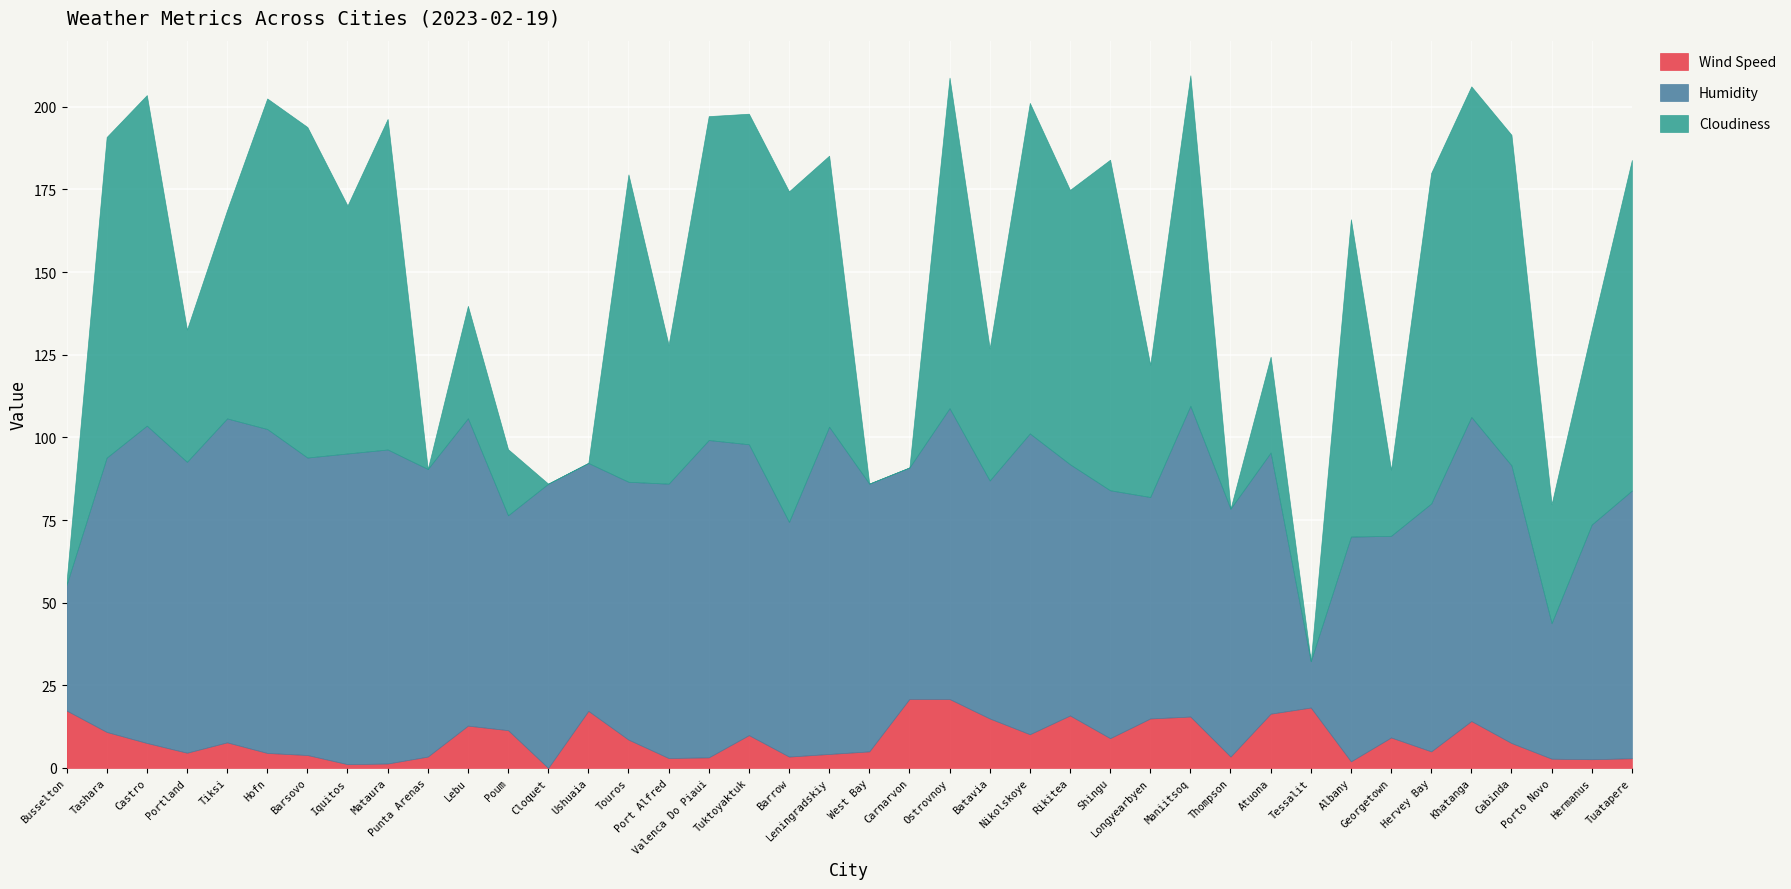

Reading left to right, list all the values displayed in this chart.

Wind Speed: Busselton=17.4	Tashara=10.9	Castro=7.6	Portland=4.6	Tiksi=7.7	Hofn=4.5	Barsovo=3.9	Iquitos=1.1	Mataura=1.3	Punta Arenas=3.4	Lebu=12.8	Poum=11.4	Cloquet=0.0	Ushuaia=17.3	Touros=8.6	Port Alfred=3.0	Valenca Do Piaui=3.2	Tuktoyaktuk=9.9	Barrow=3.4	Leningradskiy=4.2	West Bay=5.0	Carnarvon=20.9	Ostrovnoy=20.9	Batavia=15.0	Nikolskoye=10.2	Rikitea=15.9	Shingu=9.0	Longyearbyen=15.0	Maniitsoq=15.6	Thompson=3.4	Atuona=16.4	Tessalit=18.3	Albany=2.0	Georgetown=9.2	Hervey Bay=5.0	Khatanga=14.2	Cabinda=7.5	Porto Novo=2.8	Hermanus=2.6	Tuatapere=2.9
Humidity: Busselton=38.0	Tashara=83.0	Castro=96.0	Portland=88.0	Tiksi=98.0	Hofn=98.0	Barsovo=90.0	Iquitos=94.0	Mataura=95.0	Punta Arenas=87.0	Lebu=93.0	Poum=65.0	Cloquet=86.0	Ushuaia=75.0	Touros=78.0	Port Alfred=83.0	Valenca Do Piaui=96.0	Tuktoyaktuk=88.0	Barrow=71.0	Leningradskiy=99.0	West Bay=81.0	Carnarvon=70.0	Ostrovnoy=88.0	Batavia=72.0	Nikolskoye=91.0	Rikitea=76.0	Shingu=75.0	Longyearbyen=67.0	Maniitsoq=94.0	Thompson=75.0	Atuona=79.0	Tessalit=14.0	Albany=68.0	Georgetown=61.0	Hervey Bay=75.0	Khatanga=92.0	Cabinda=84.0	Porto Novo=41.0	Hermanus=71.0	Tuatapere=81.0
Cloudiness: Busselton=1.0	Tashara=97.0	Castro=100.0	Portland=40.0	Tiksi=63.0	Hofn=100.0	Barsovo=100.0	Iquitos=75.0	Mataura=100.0	Punta Arenas=0.0	Lebu=34.0	Poum=20.0	Cloquet=0.0	Ushuaia=0.0	Touros=93.0	Port Alfred=42.0	Valenca Do Piaui=98.0	Tuktoyaktuk=100.0	Barrow=100.0	Leningradskiy=82.0	West Bay=0.0	Carnarvon=0.0	Ostrovnoy=100.0	Batavia=40.0	Nikolskoye=100.0	Rikitea=83.0	Shingu=100.0	Longyearbyen=40.0	Maniitsoq=100.0	Thompson=0.0	Atuona=29.0	Tessalit=0.0	Albany=96.0	Georgetown=20.0	Hervey Bay=100.0	Khatanga=100.0	Cabinda=100.0	Porto Novo=36.0	Hermanus=59.0	Tuatapere=100.0